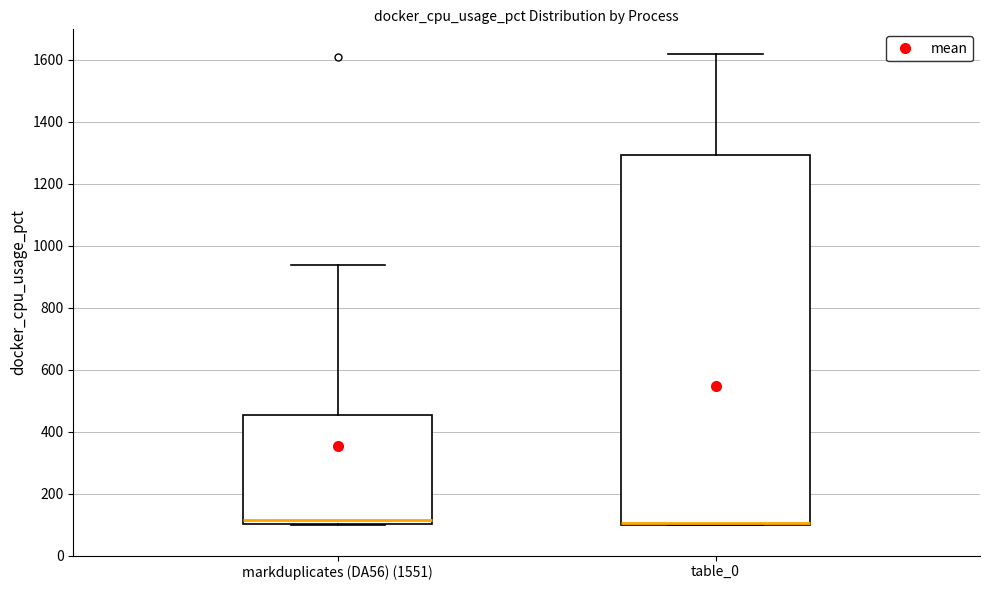

Where does the upper whisker of the box for markduplicates (DA56) (1551) end on the y-axis? The values are not printed on the chart, so give them approximately, as read against the axis.

940